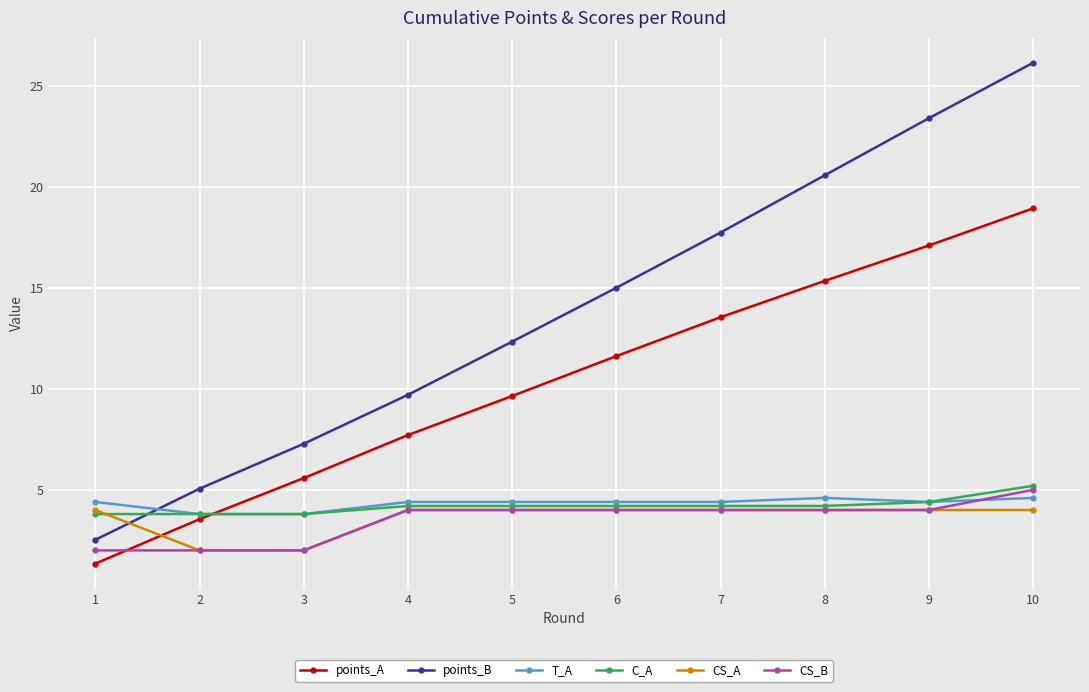

The C_A series shows 1.6 at 7. True or false?

False